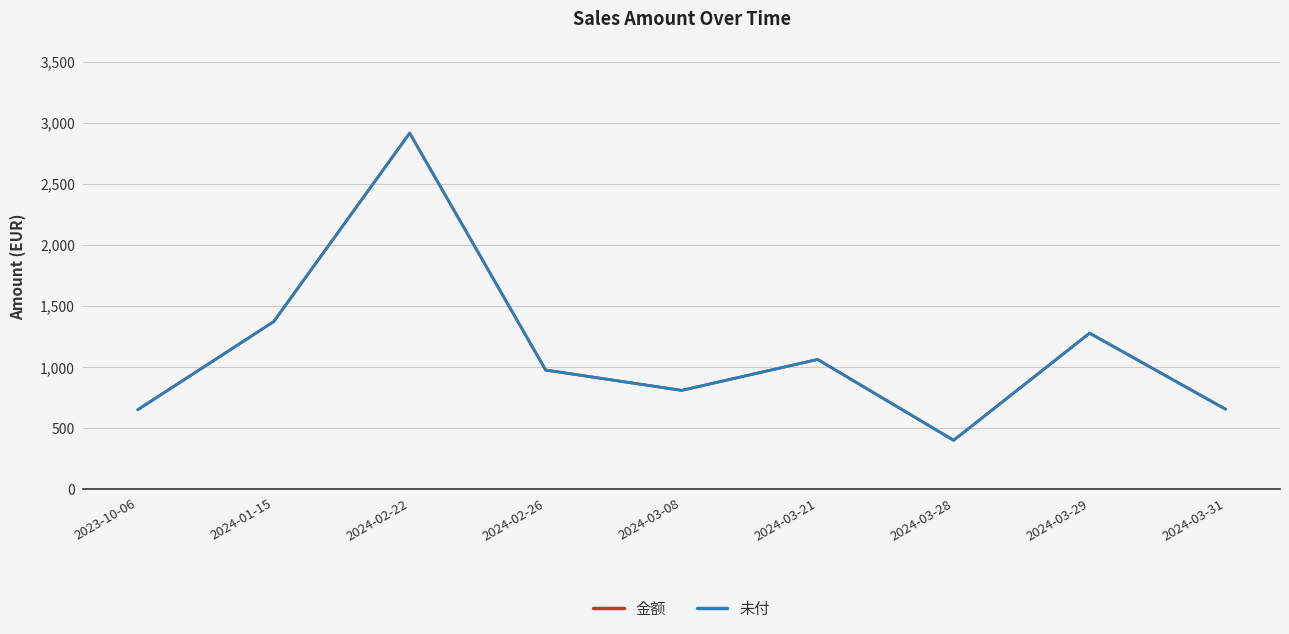

Where does the 未付 series first go above 975?

2024-01-15